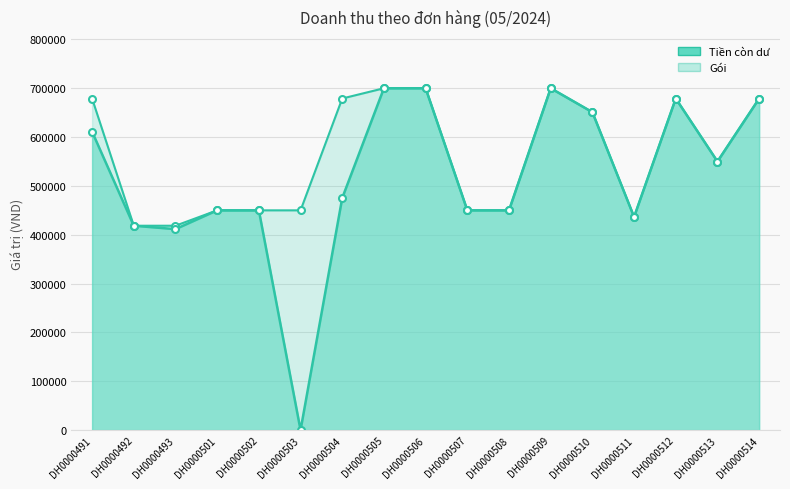

True or false: Gói and Tiền còn dư intersect in this chart.

False